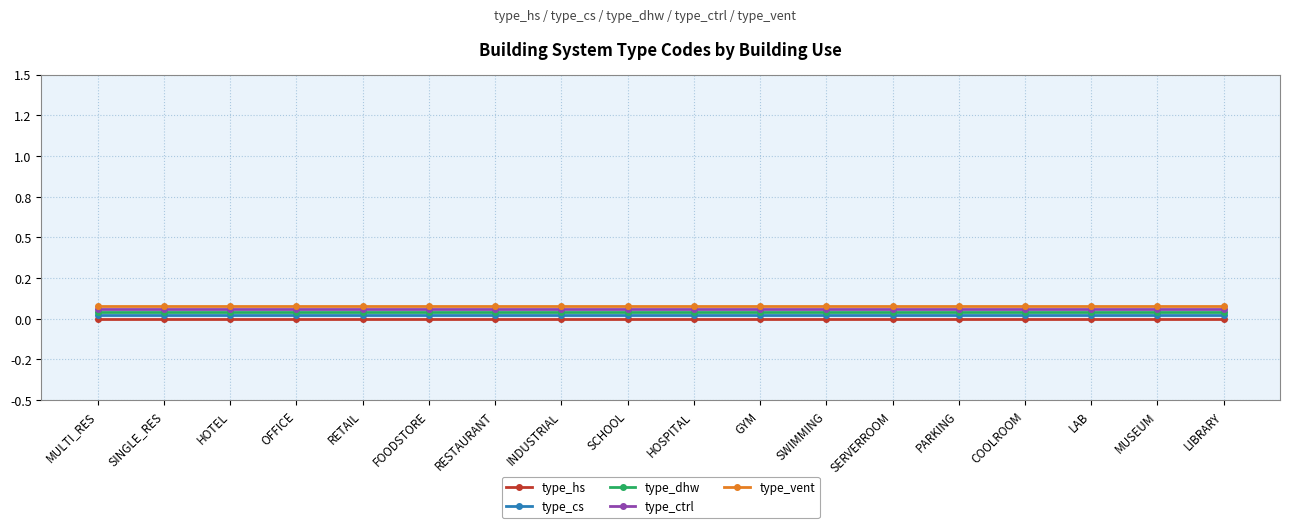

The type_vent series shows 0.1 at SERVERROOM. True or false?

True